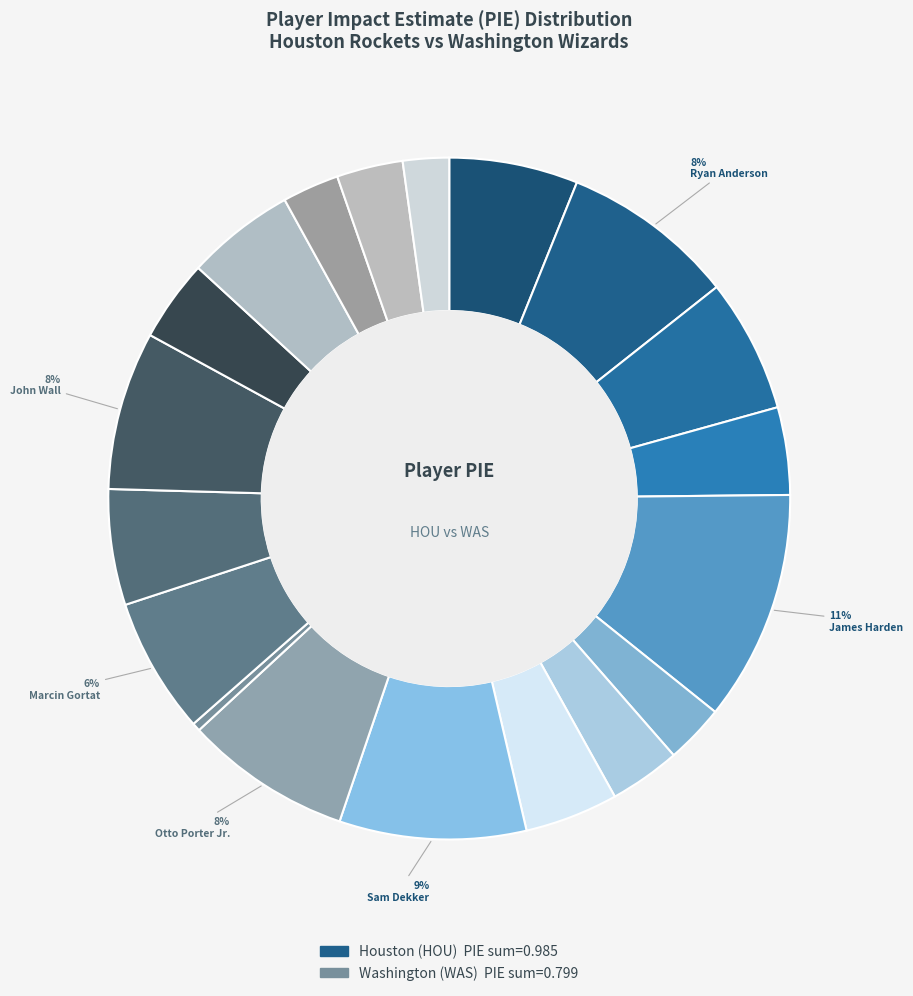

Is there any slice that represents more than half of the pie?

No